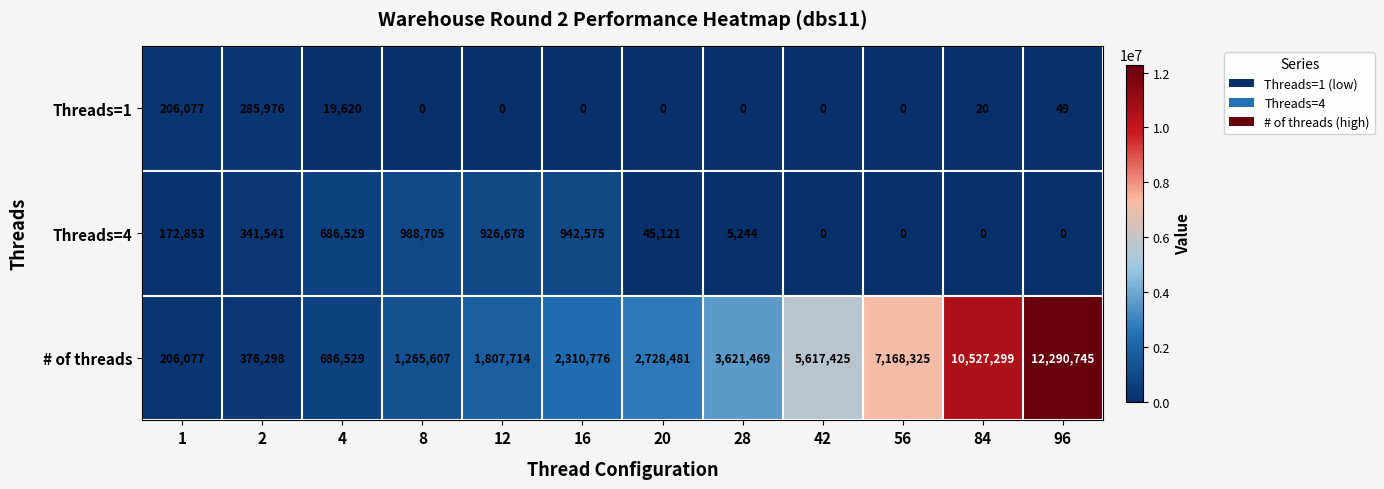

What is the difference between the highest and lowest values at 28?

3621469